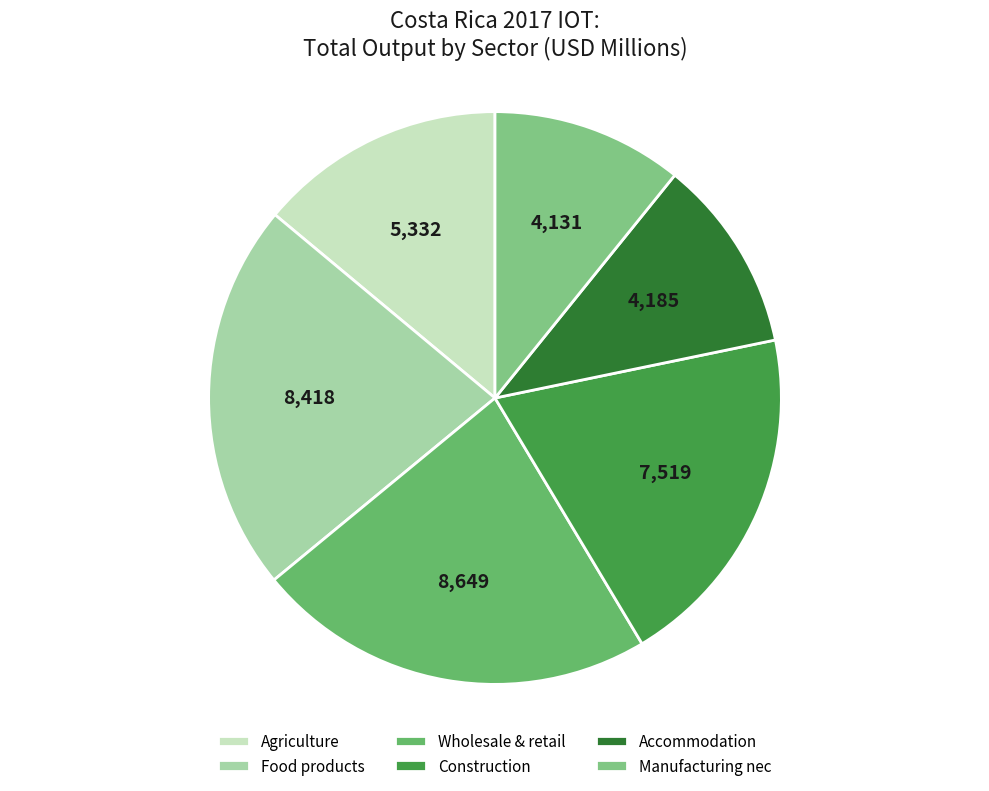

Rank the categories by value from lowest to highest.

Manufacturing nec; repair, Accommodation and food services, Agriculture, hunting, forestry, Construction, Food products, beverages and tobacco, Wholesale and retail trade